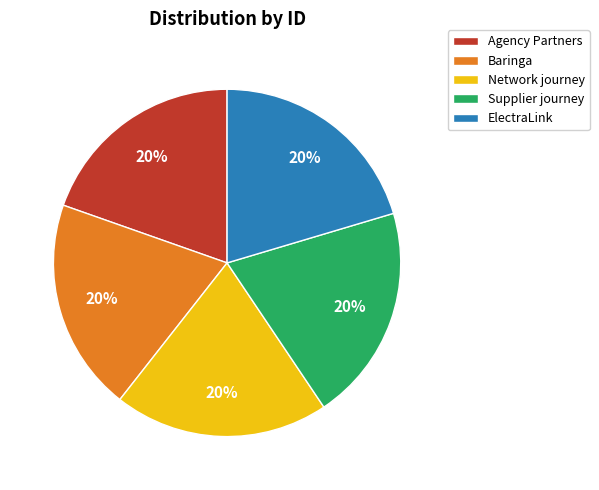

True or false: ElectraLink accounts for 31% of the total.

False